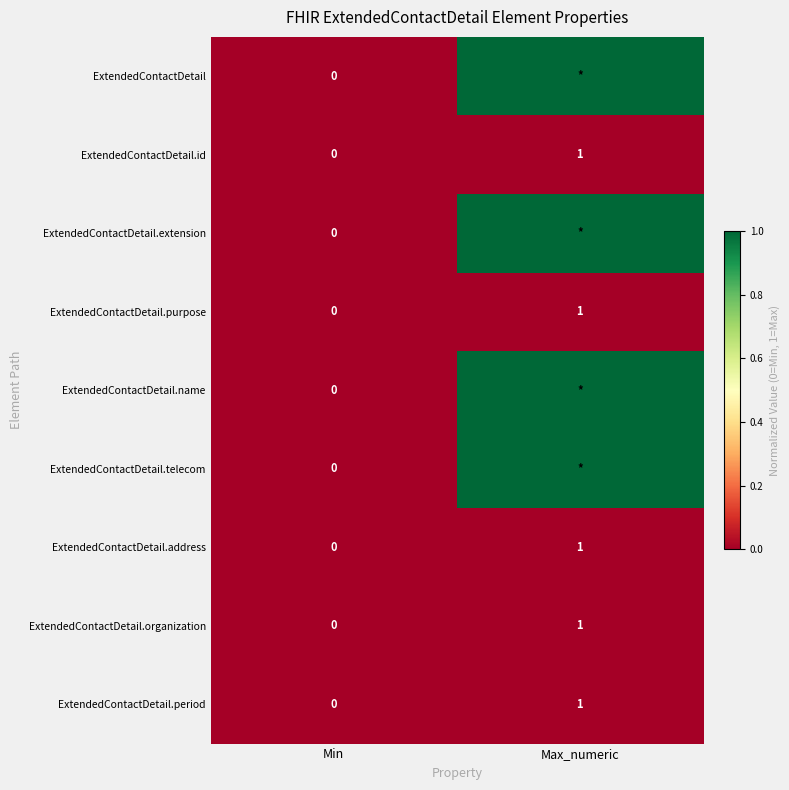

At which label is ExtendedContactDetail.purpose closest to 0?

Min